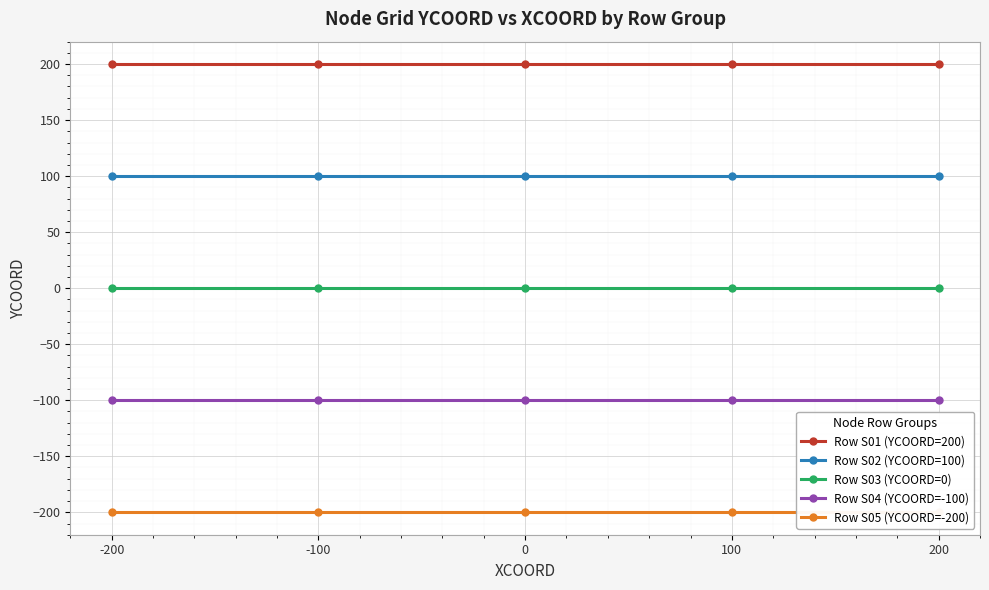

How many lines are shown in the chart?

5